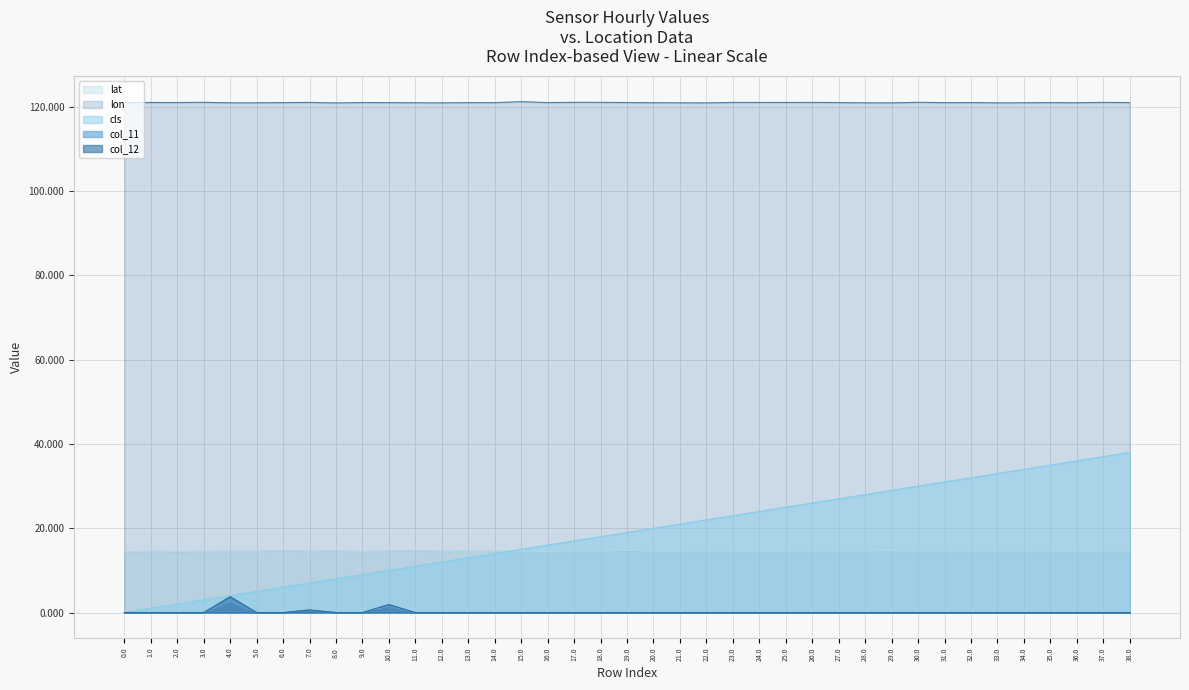

Rank the series by their maximum value, from lowest to highest.

col_11, col_12, lat, cls, lon